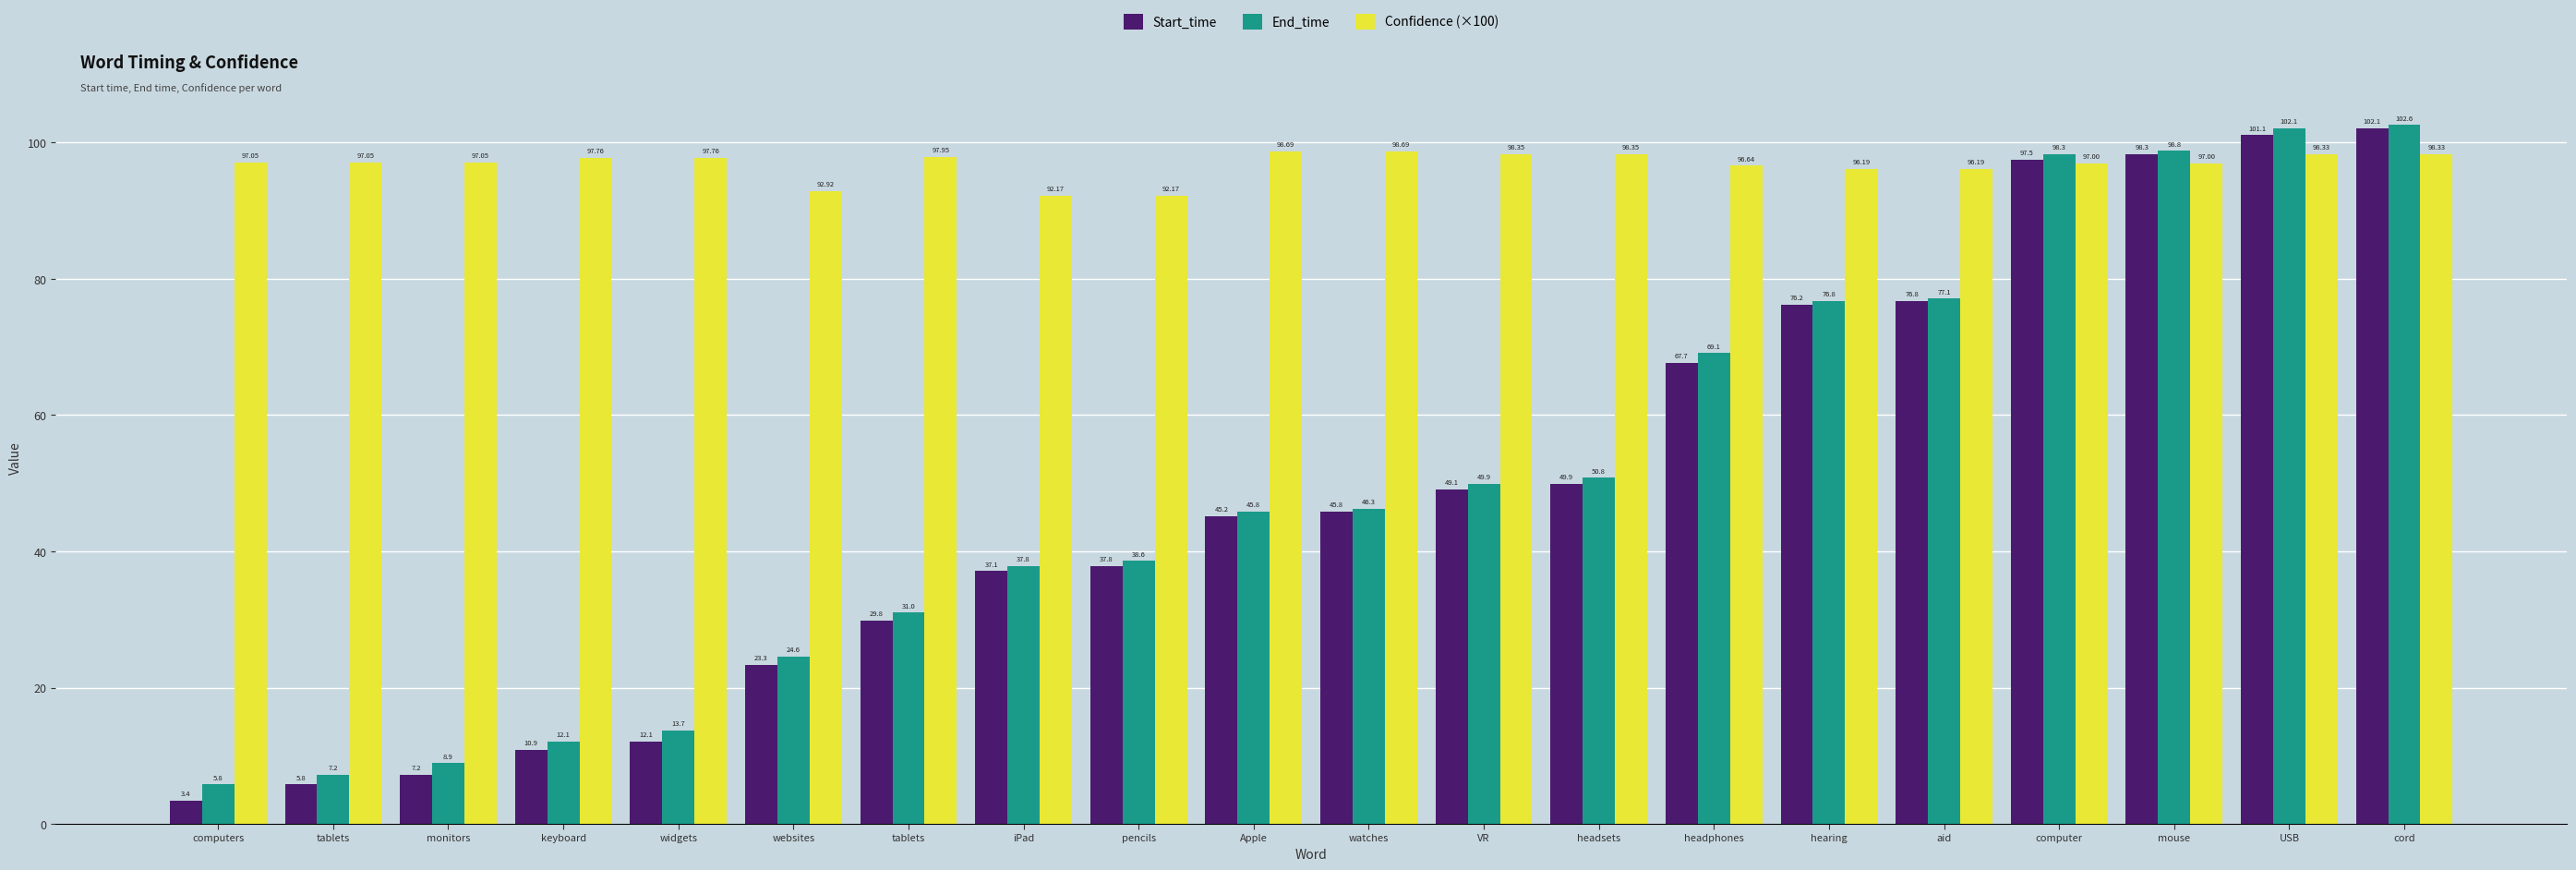

The value of Start_time at VR is 49.1. True or false?

True